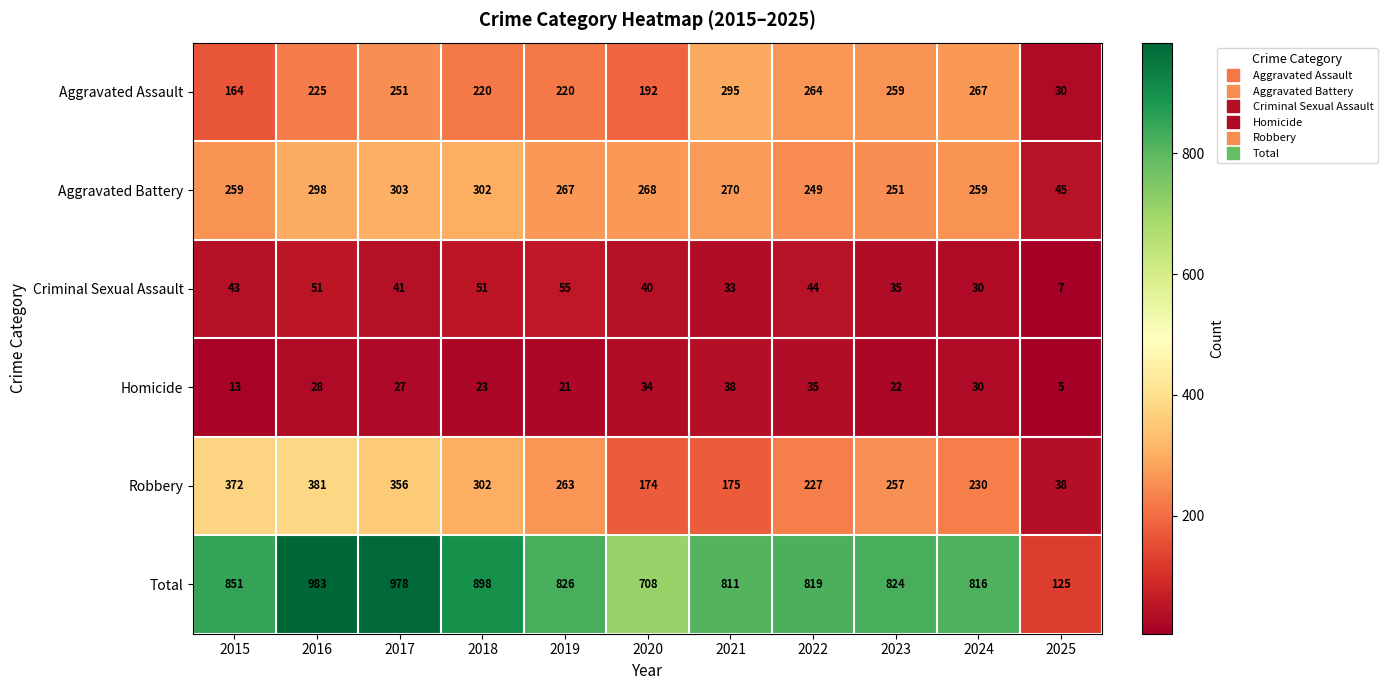

What value does the Total series have at 2018?

898